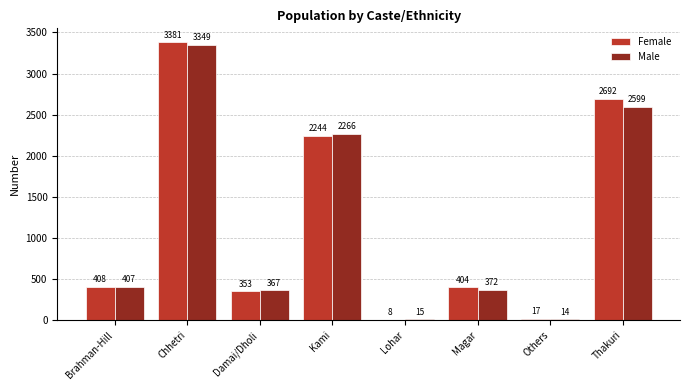

What is the difference between the Male values at Damai/Dholi and Brahman-Hill?

40